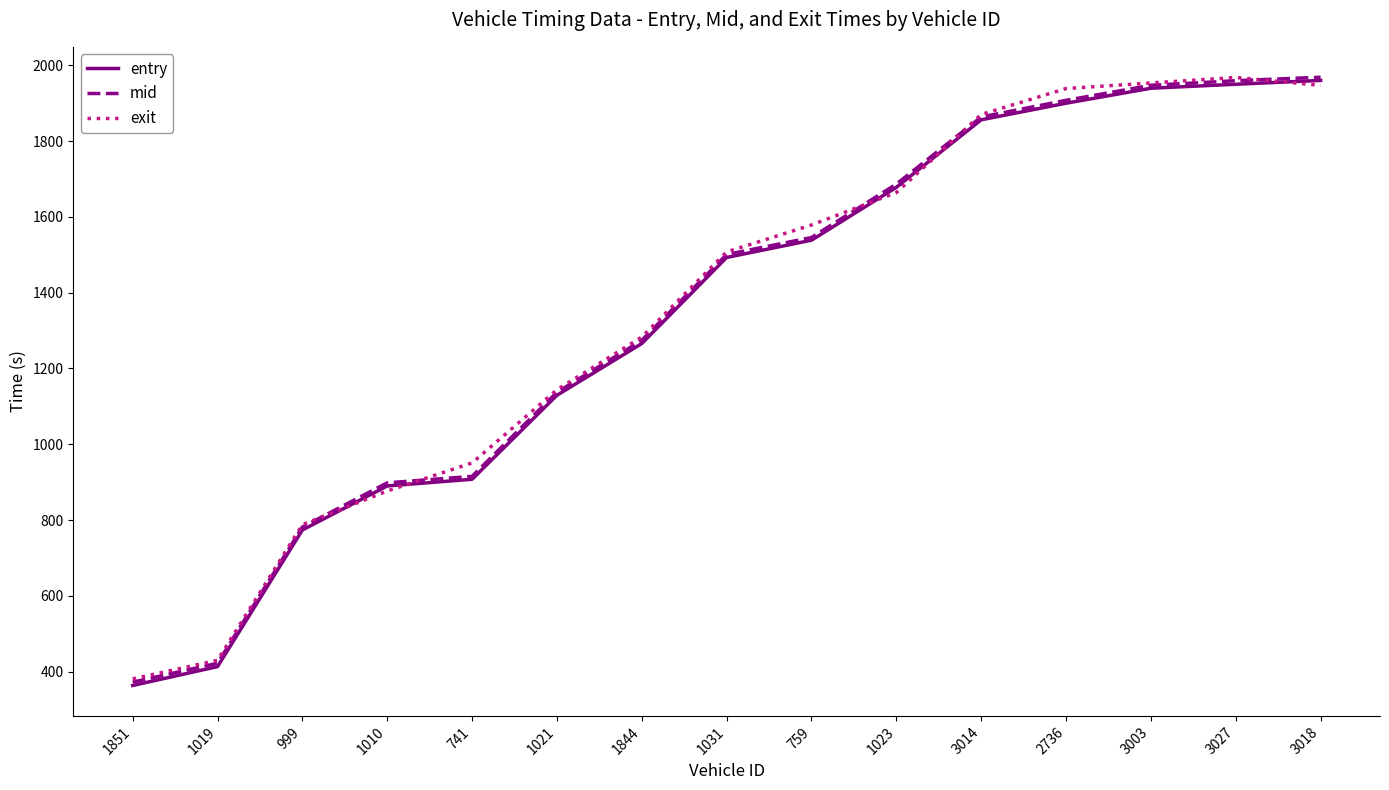

The entry series shows 3350.9 at 3003. True or false?

False